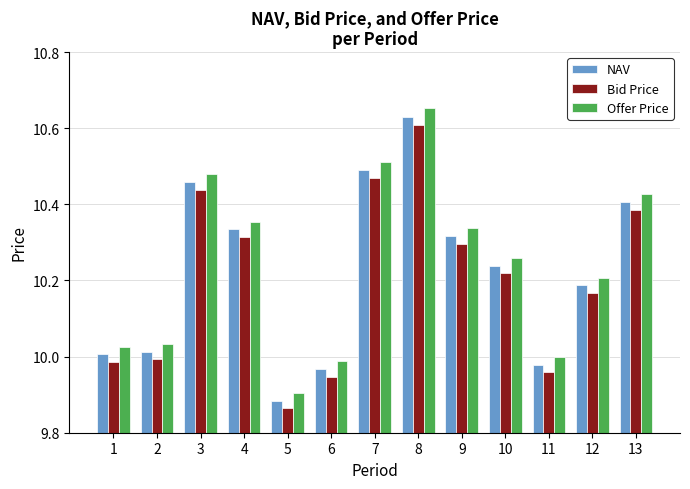

What is the difference between the maximum and minimum values in the Bid Price series?

0.7